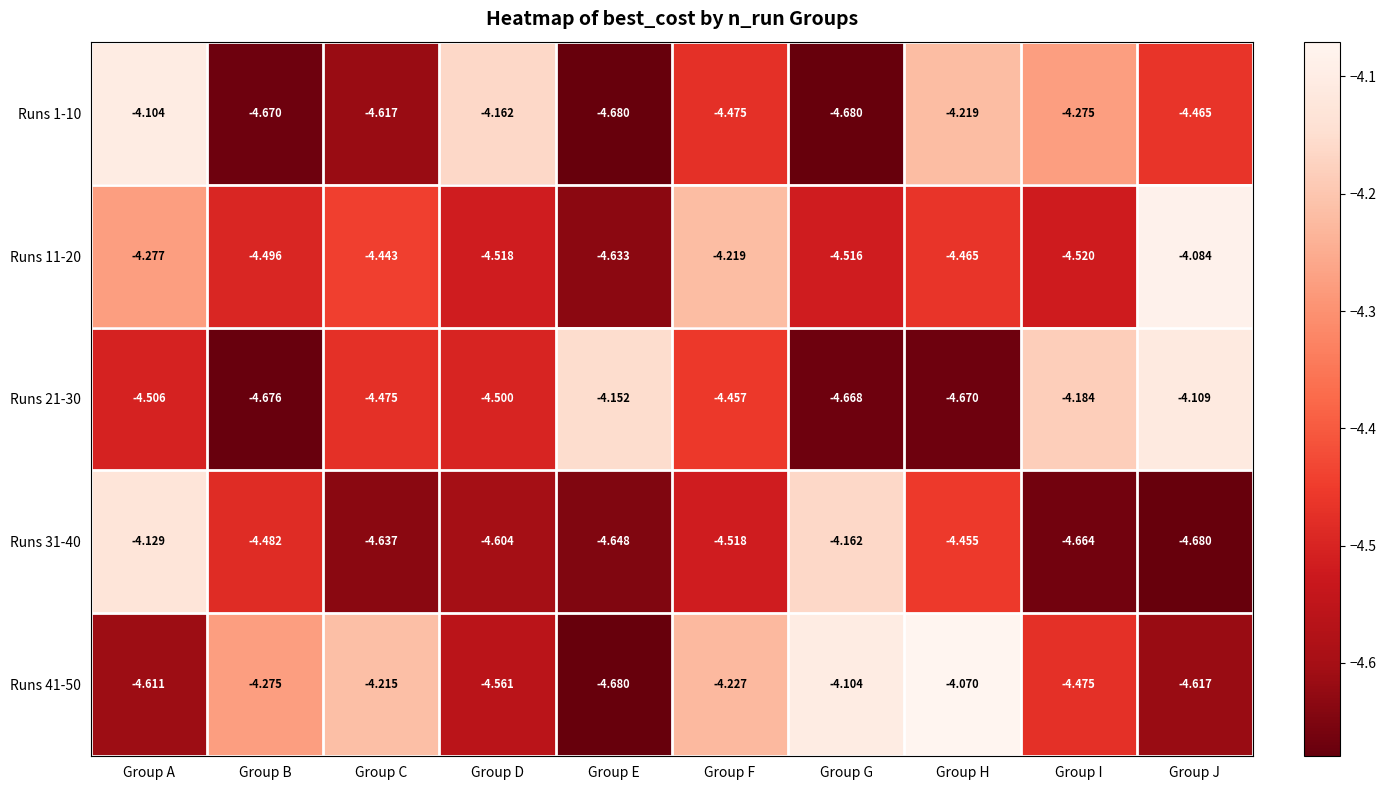

Which series changed the most between Group B and Group F?

Runs 11-20